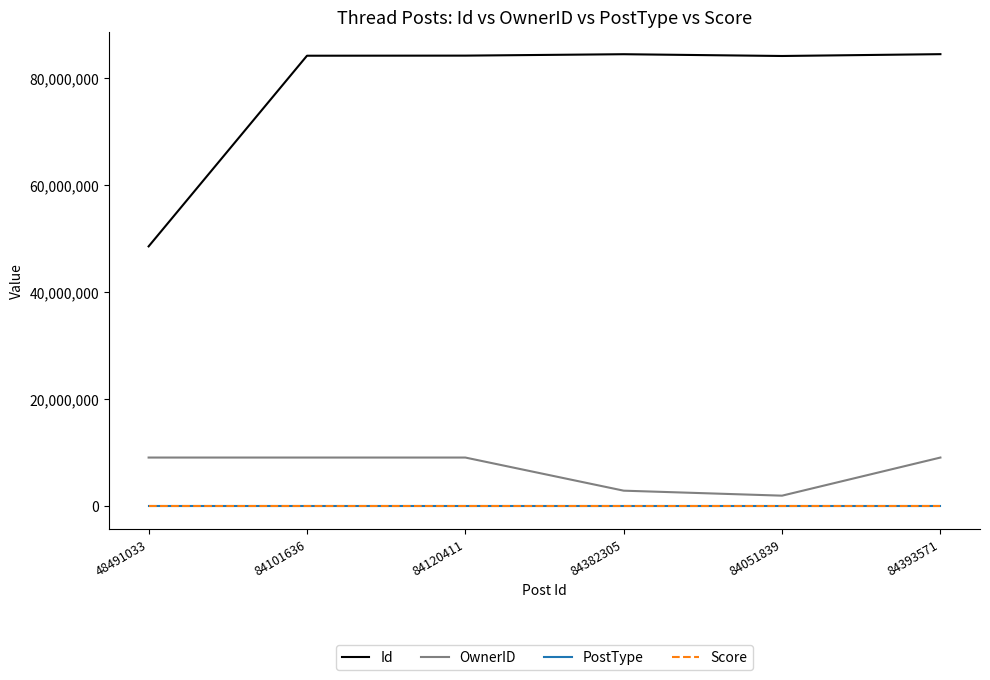

Between 48491033 and 84120411, which series saw the biggest shift?

Id